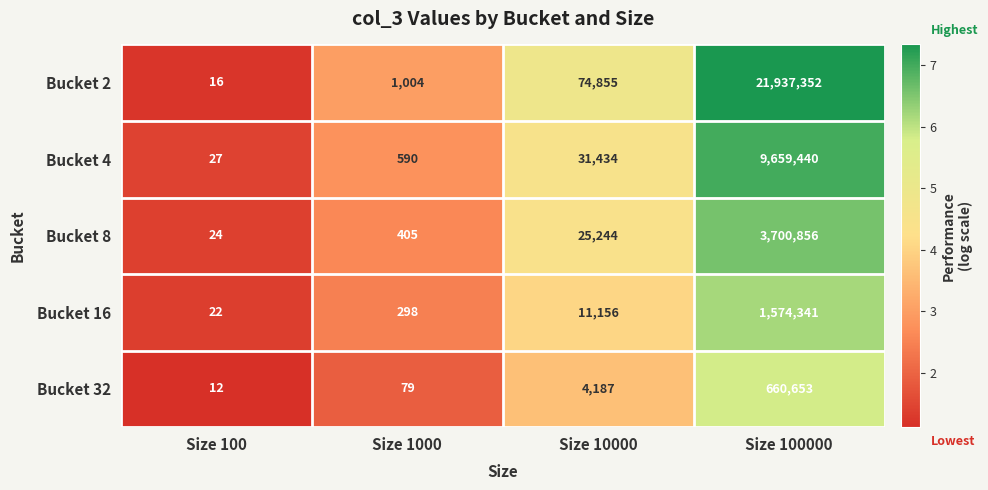

What is the maximum value shown in the chart?

21937352